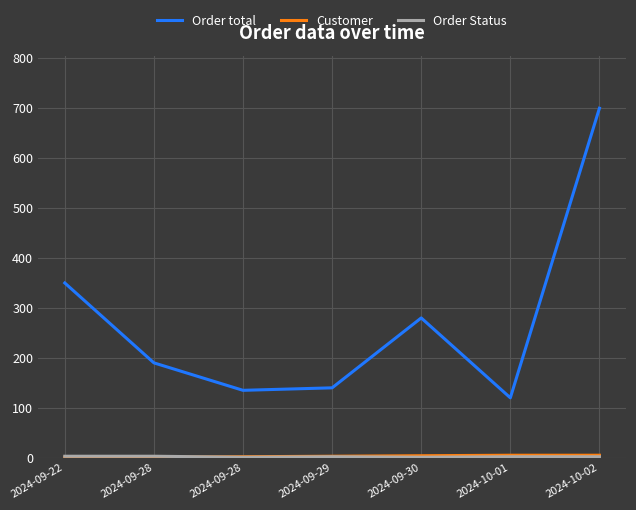

Rank the categories by Customer value from lowest to highest.

2024-09-22, 2024-09-28, 2024-09-28, 2024-09-29, 2024-09-30, 2024-10-01, 2024-10-02